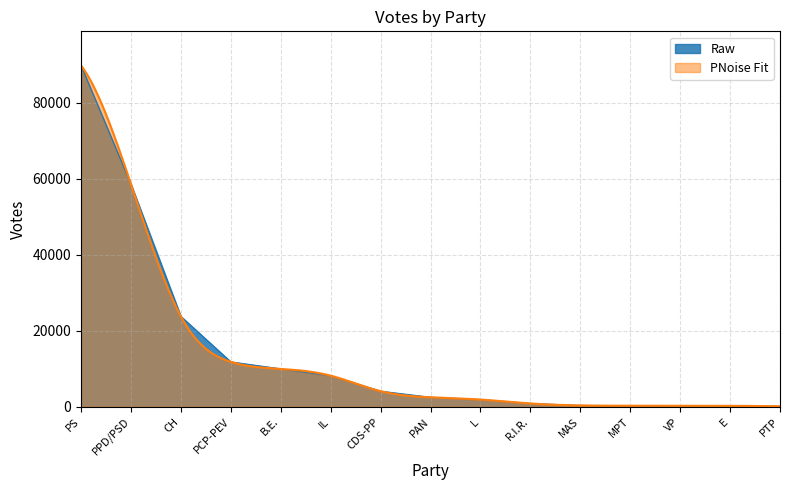

Read the value at B.E., to the nearest 100.

10000